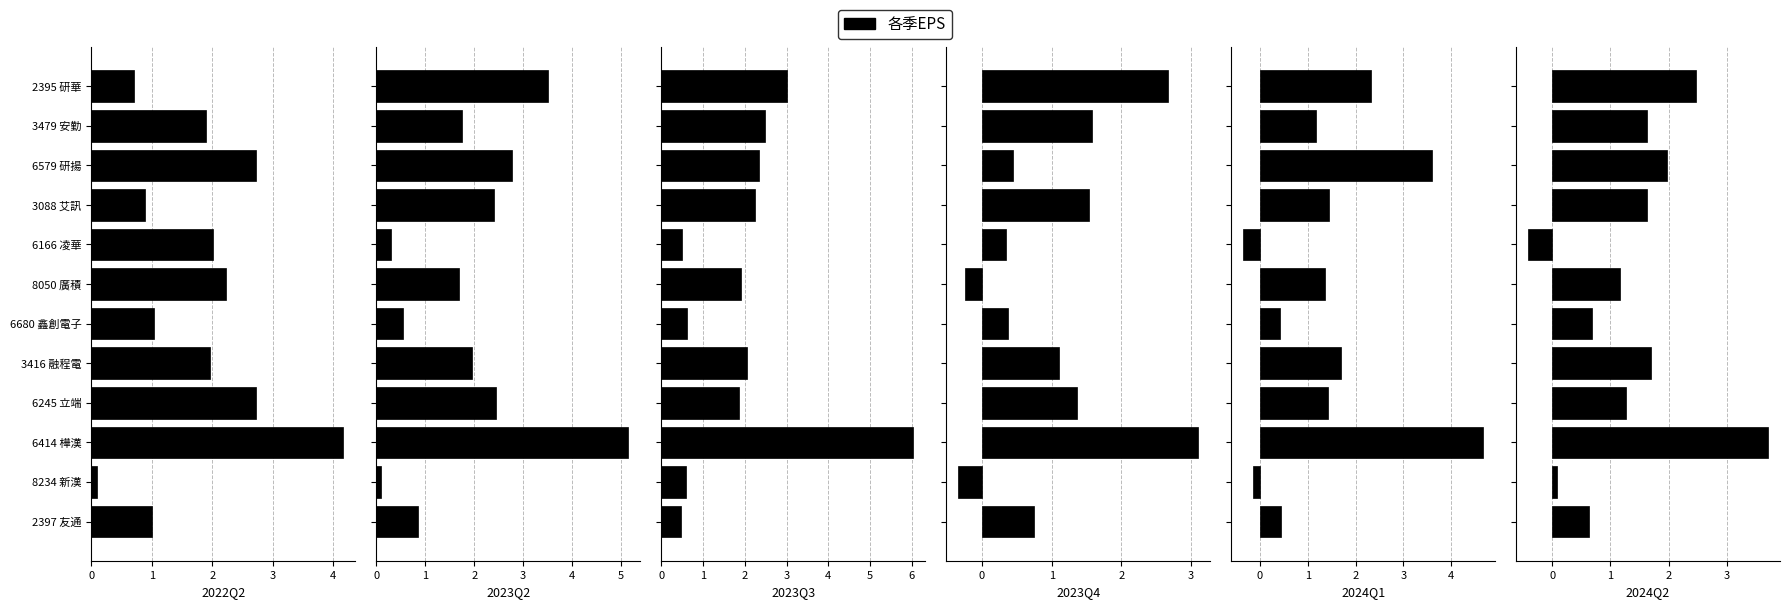

What is the value of the 2023Q3 bar at the 10th from the left?

2.4